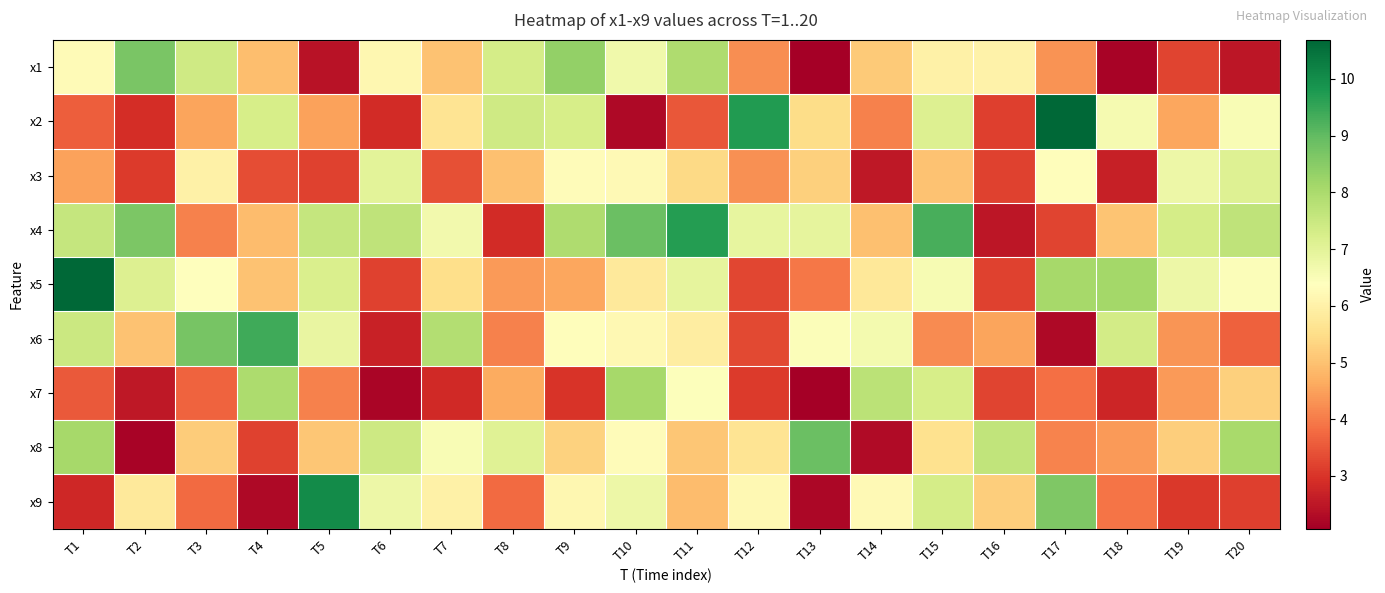

Reading left to right, extract all data points from this chart.

x1: T1=6.3	T2=8.7	T3=7.4	T4=5.0	T5=2.4	T6=6.2	T7=5.0	T8=7.3	T9=8.3	T10=6.7	T11=7.9	T12=4.3	T13=2.1	T14=5.1	T15=6.0	T16=6.0	T17=4.3	T18=2.1	T19=3.2	T20=2.5
x2: T1=3.6	T2=2.9	T3=4.5	T4=7.3	T5=4.5	T6=2.9	T7=5.7	T8=7.4	T9=7.3	T10=2.3	T11=3.5	T12=9.7	T13=5.5	T14=4.1	T15=7.1	T16=3.2	T17=10.7	T18=6.6	T19=4.6	T20=6.5
x3: T1=4.5	T2=3.1	T3=6.0	T4=3.4	T5=3.2	T6=7.0	T7=3.4	T8=5.0	T9=6.3	T10=6.2	T11=5.4	T12=4.3	T13=5.2	T14=2.5	T15=5.0	T16=3.2	T17=6.3	T18=2.7	T19=6.8	T20=7.1
x4: T1=7.6	T2=8.6	T3=4.1	T4=4.9	T5=7.6	T6=7.7	T7=6.7	T8=2.9	T9=7.9	T10=8.9	T11=9.7	T12=6.9	T13=6.9	T14=5.0	T15=9.3	T16=2.5	T17=3.2	T18=5.0	T19=7.3	T20=7.7
x5: T1=10.7	T2=7.1	T3=6.4	T4=5.0	T5=7.2	T6=3.2	T7=5.5	T8=4.4	T9=4.6	T10=5.8	T11=6.9	T12=3.3	T13=3.9	T14=5.8	T15=6.6	T16=3.2	T17=8.1	T18=8.1	T19=6.8	T20=6.5
x6: T1=7.5	T2=5.0	T3=8.7	T4=9.4	T5=6.9	T6=2.7	T7=7.9	T8=4.1	T9=6.3	T10=6.2	T11=5.9	T12=3.3	T13=6.5	T14=6.6	T15=4.2	T16=4.5	T17=2.3	T18=7.3	T19=4.3	T20=3.6
x7: T1=3.5	T2=2.5	T3=3.7	T4=8.0	T5=4.1	T6=2.2	T7=2.8	T8=4.7	T9=3.0	T10=8.1	T11=6.4	T12=3.1	T13=2.1	T14=7.7	T15=7.3	T16=3.2	T17=3.8	T18=2.7	T19=4.4	T20=5.3
x8: T1=8.1	T2=2.1	T3=5.2	T4=3.2	T5=5.1	T6=7.4	T7=6.5	T8=7.1	T9=5.3	T10=6.3	T11=5.1	T12=5.7	T13=8.9	T14=2.3	T15=5.6	T16=7.6	T17=4.1	T18=4.4	T19=5.2	T20=8.1
x9: T1=2.8	T2=5.8	T3=3.8	T4=2.3	T5=10.0	T6=6.8	T7=6.0	T8=3.8	T9=6.2	T10=6.8	T11=4.9	T12=6.2	T13=2.2	T14=6.2	T15=7.3	T16=5.2	T17=8.6	T18=3.9	T19=3.1	T20=3.2